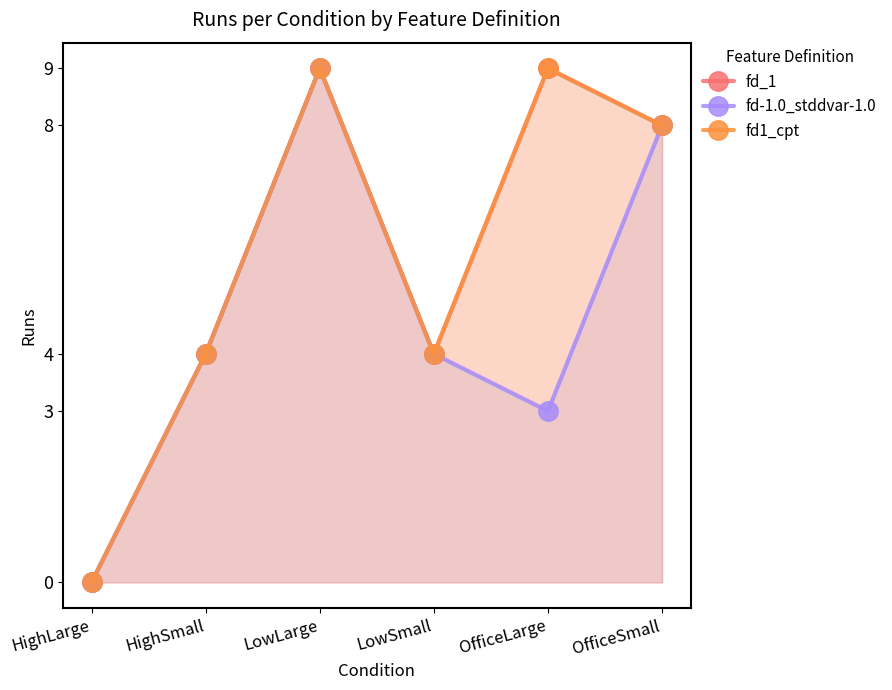

Reading left to right, extract all data points from this chart.

fd_1: 0	4	9	4	9	8
fd-1.0_stddvar-1.0: 0	4	9	4	3	8
fd1_cpt: 0	4	9	4	9	8